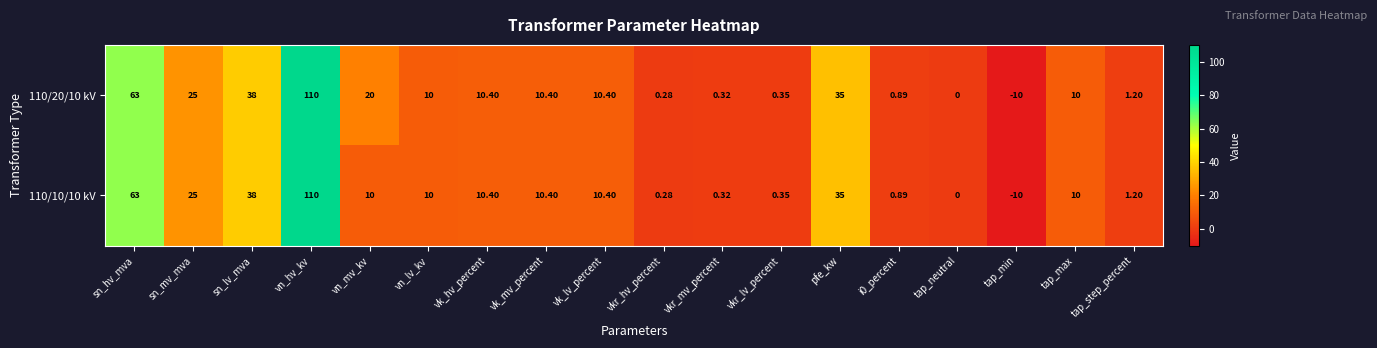

Which category has the highest value across all series?

vn_hv_kv